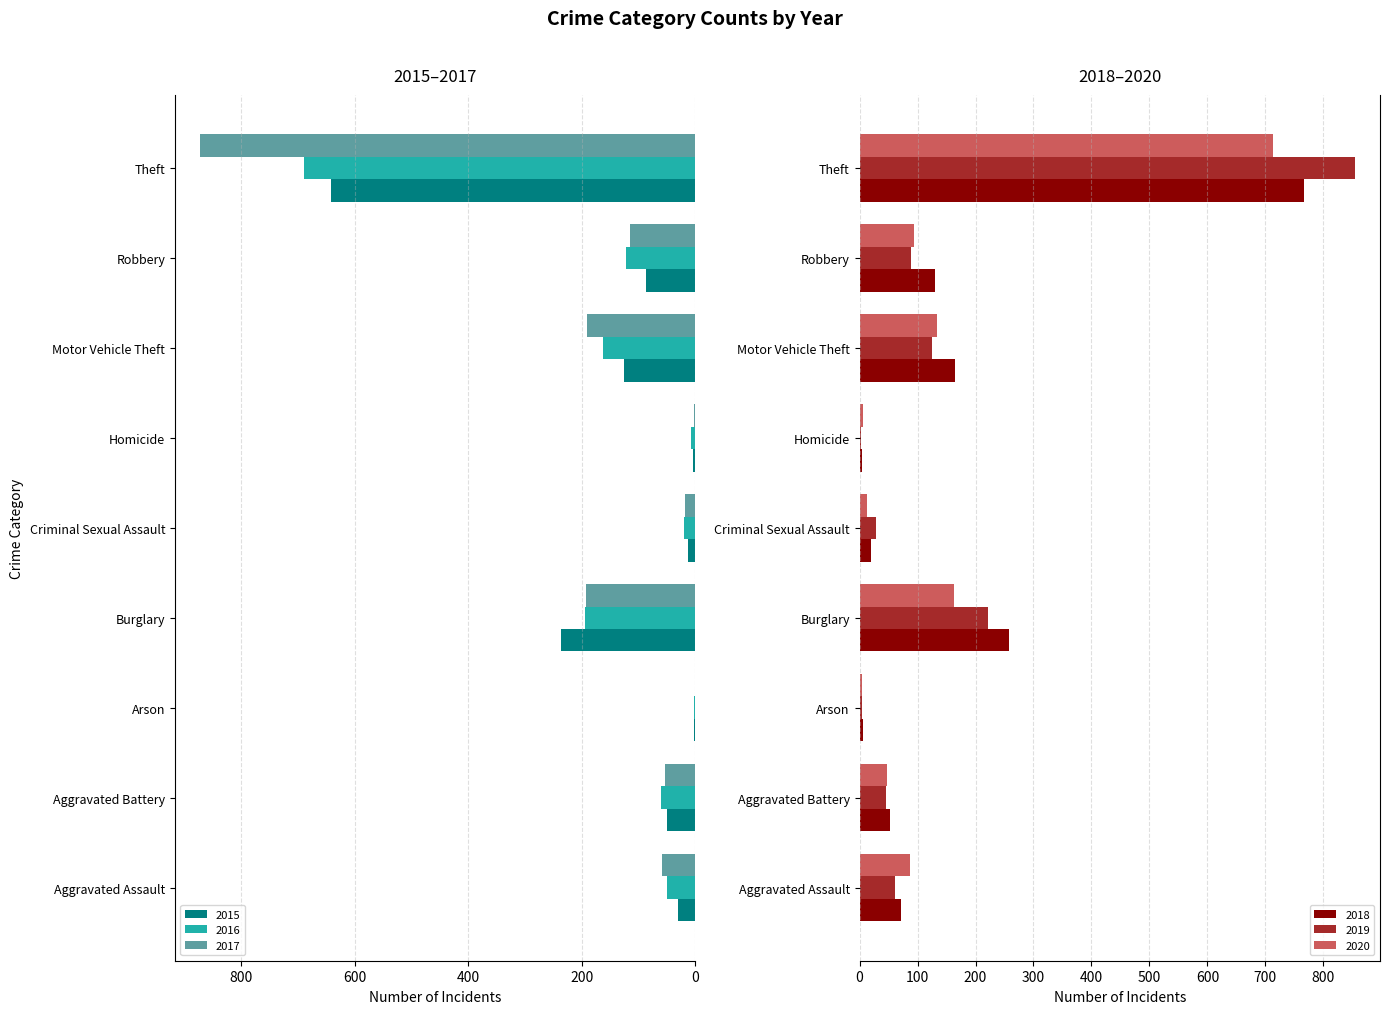

Reading right to left, transcribe all the data shown in this chart.

2015: 641	87	125	4	13	236	3	50	31
2016: 689	123	163	8	20	194	3	60	50
2017: 873	115	191	2	19	192	1	54	59
2018: 767	130	164	5	20	257	6	52	72
2019: 855	89	125	3	29	221	5	45	61
2020: 713	94	134	6	13	163	4	48	87